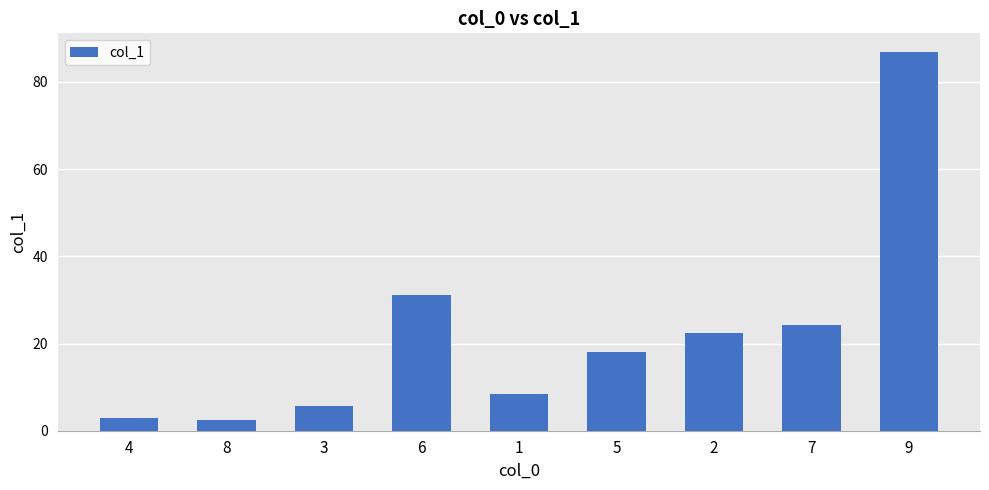

What is the minimum value shown in the chart?

2.4